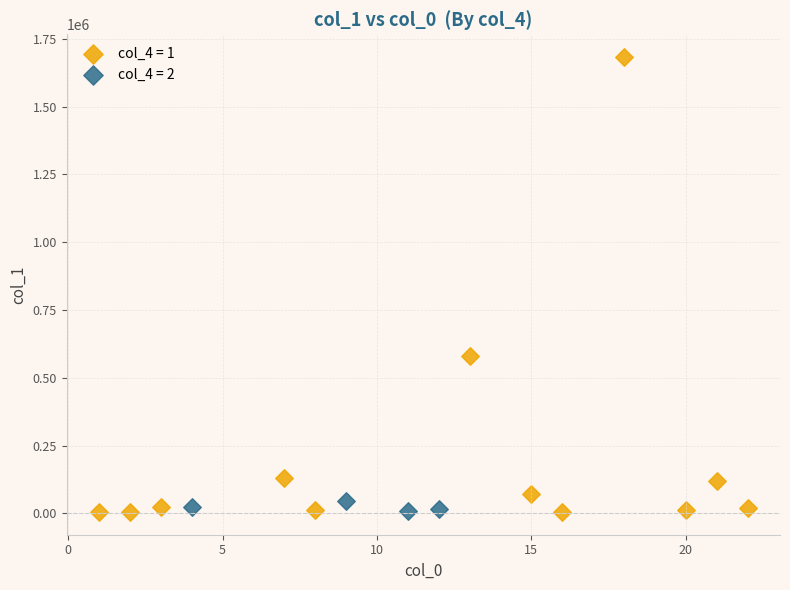

Which series contains the highest Y value?

col_4 = 1